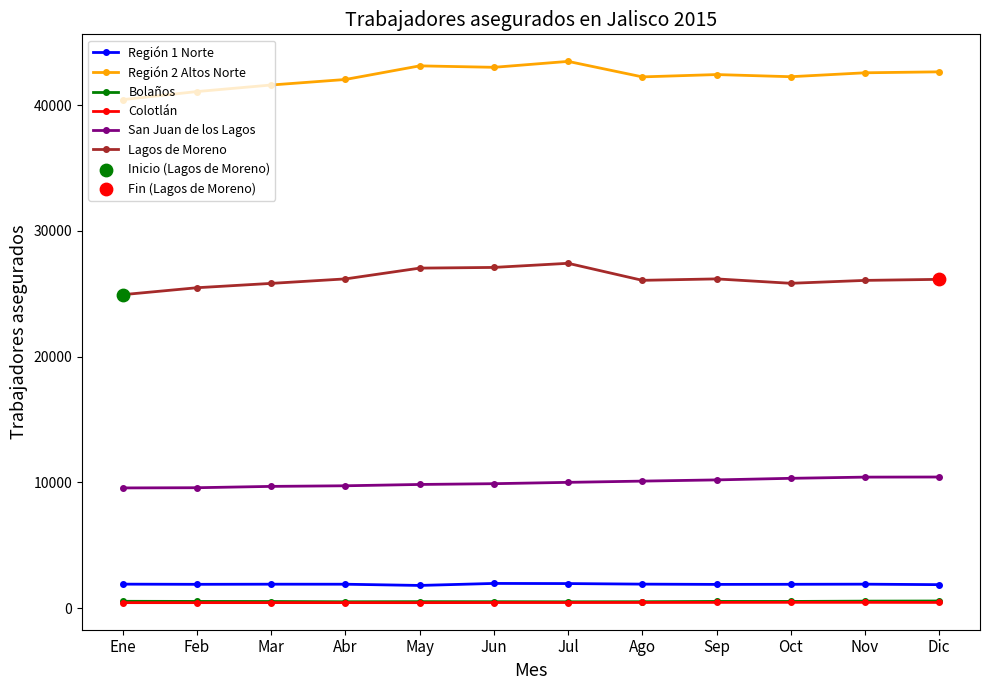

Which series has the largest total across all categories?

Región 2 Altos Norte